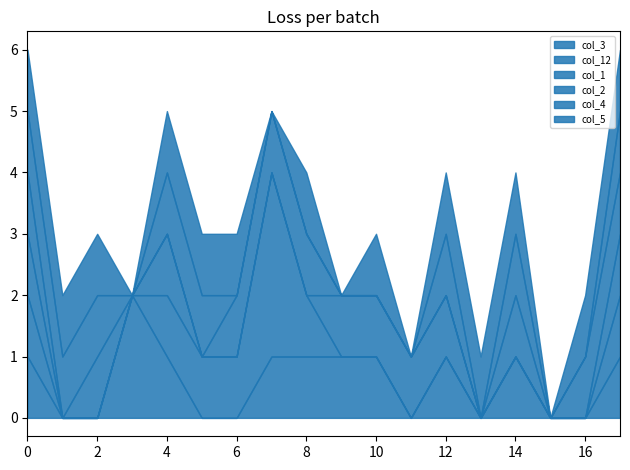

What are all the series names shown in the legend?

col_3, col_12, col_1, col_2, col_4, col_5